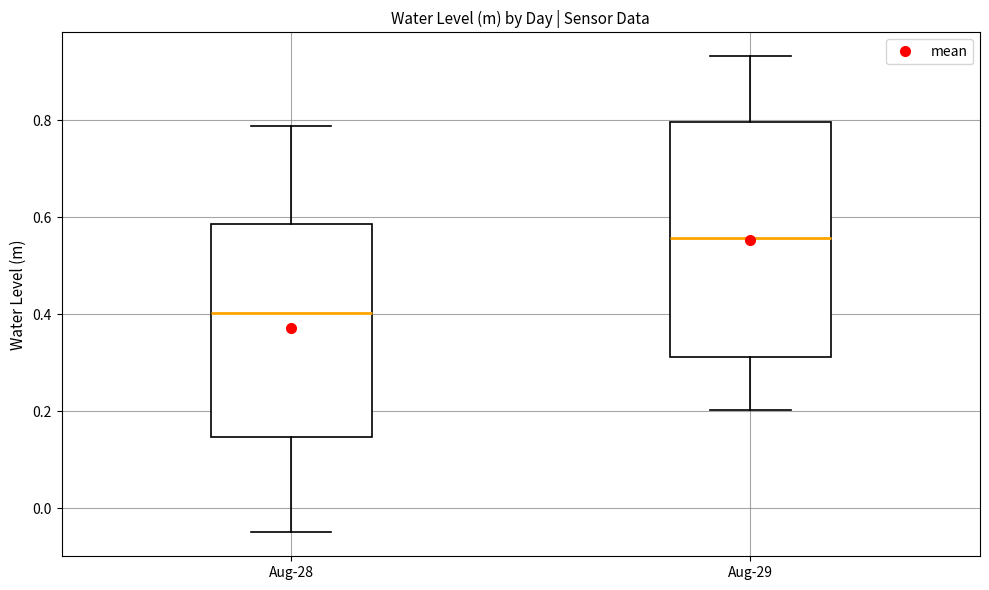

Comparing the boxes themselves (not the whiskers), which one is the tallest?

Aug-29